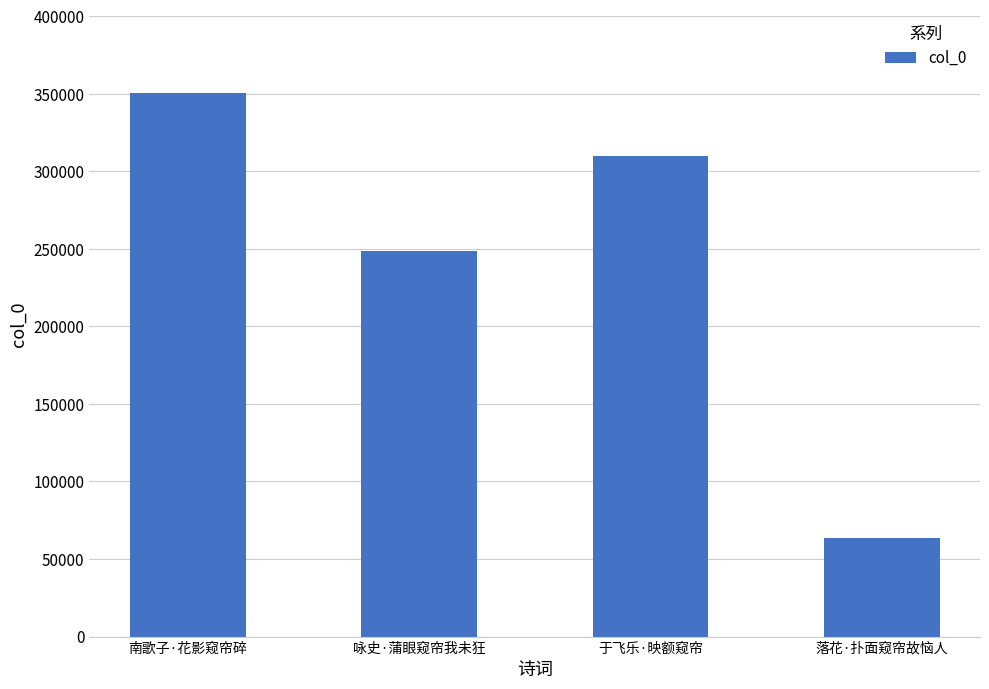

Approximately how many times larger is the value at 于飞乐·映额窥帘 compared to 南歌子·花影窥帘碎?

0.9